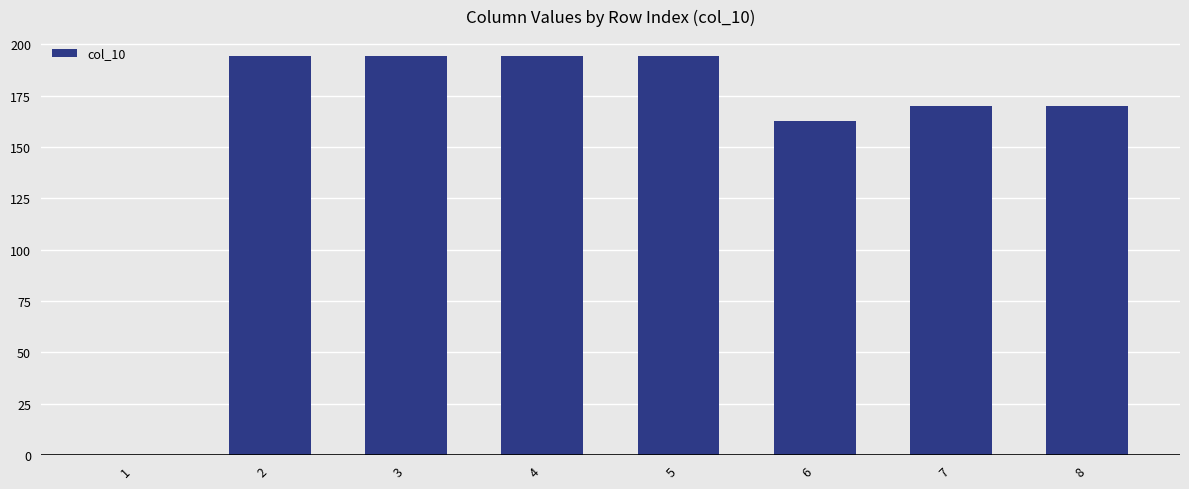

Count the number of categories in the chart.

8